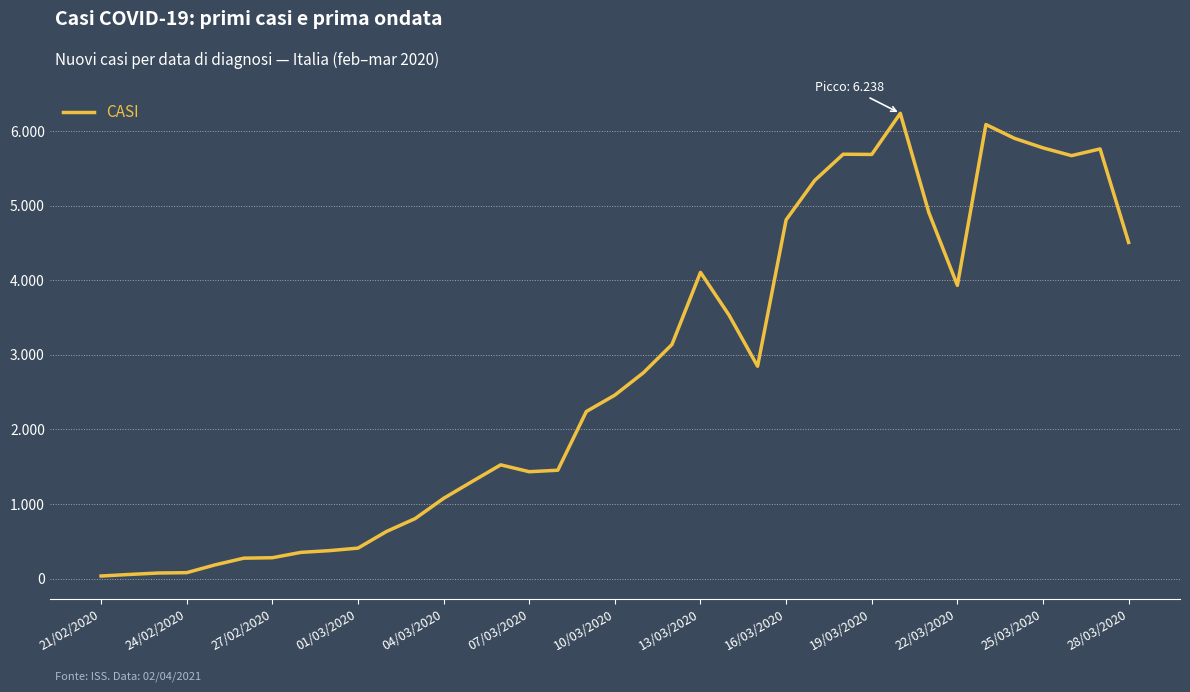

Does the chart display data point markers on the line(s)?

No